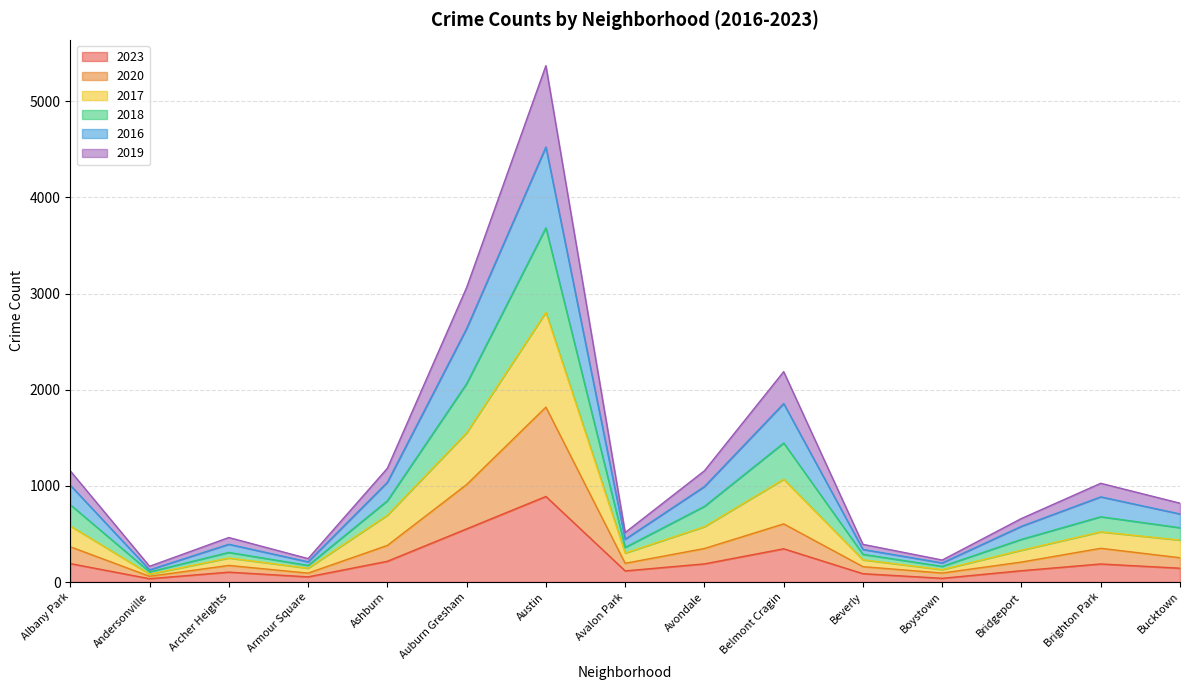

What is the label of the 1st point from the right?

Bucktown